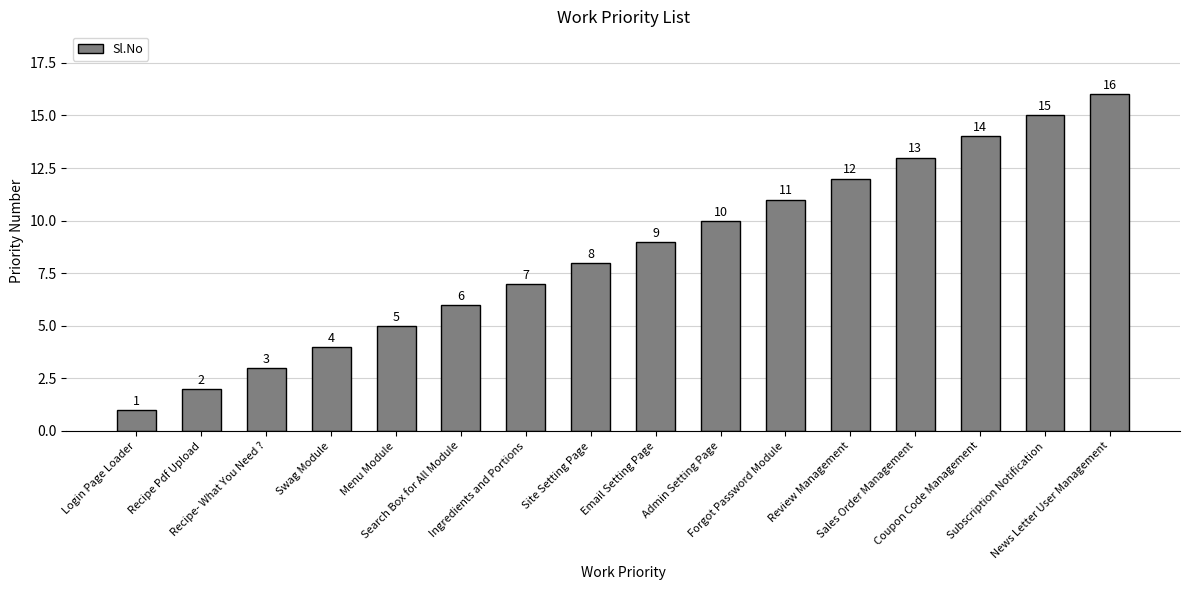

What is the difference between the values at Search Box for All Module and Recipe Pdf Upload?

4